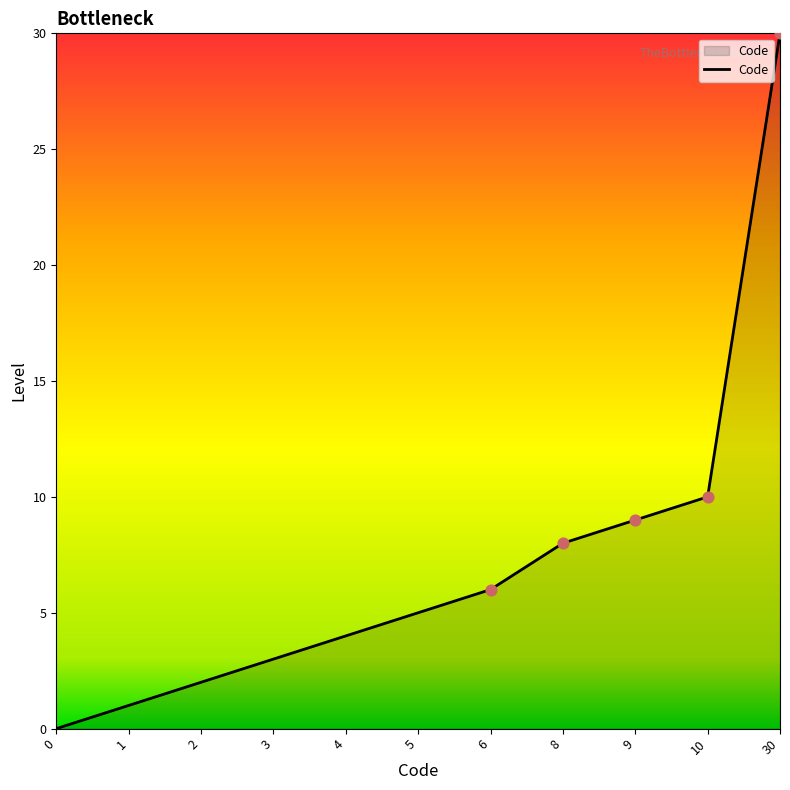

Which has a higher value, 30 or 5?

30